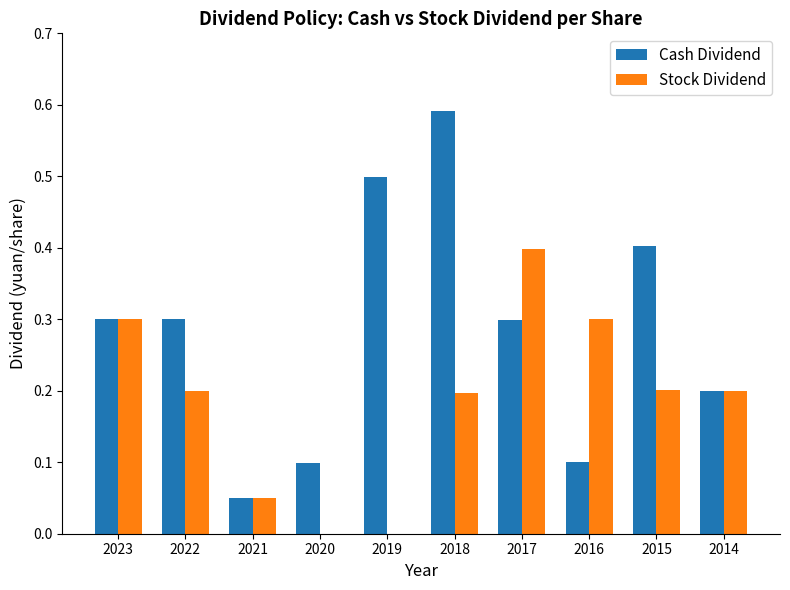

What is the difference between the Cash Dividend values at 2021 and 2019?

0.4